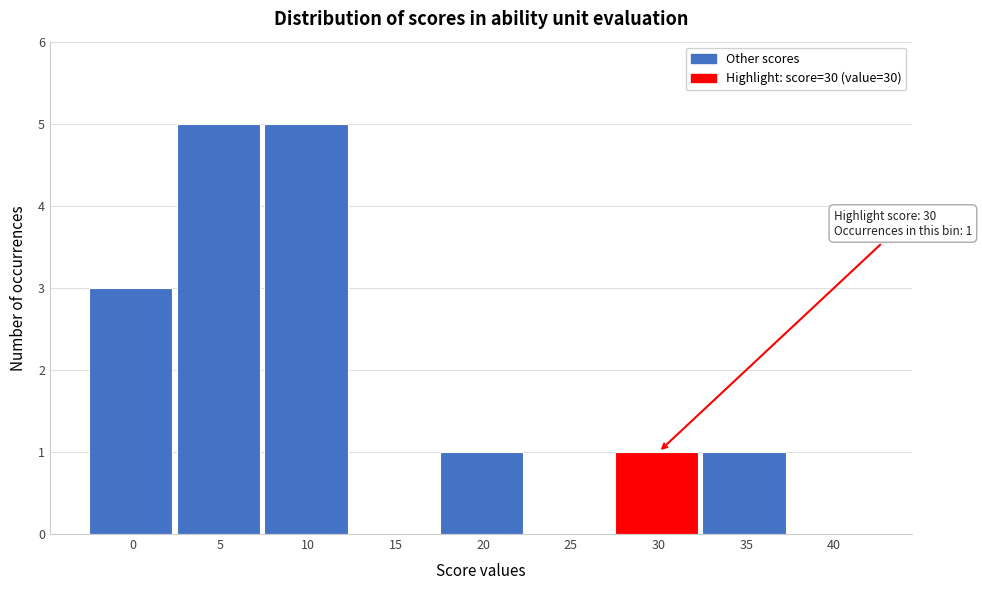

Reading left to right, what are all the values shown in this chart?

0=3	5=5	10=5	15=0	20=1	25=0	30=1	35=1	40=0